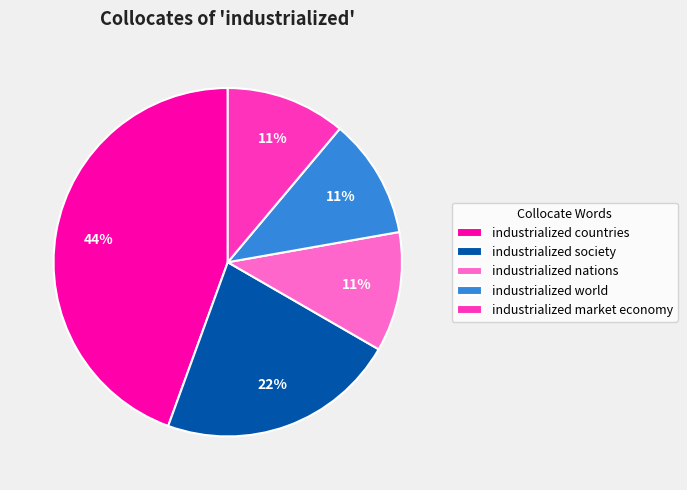

The industrialized nations slice represents 2% of the pie. True or false?

False